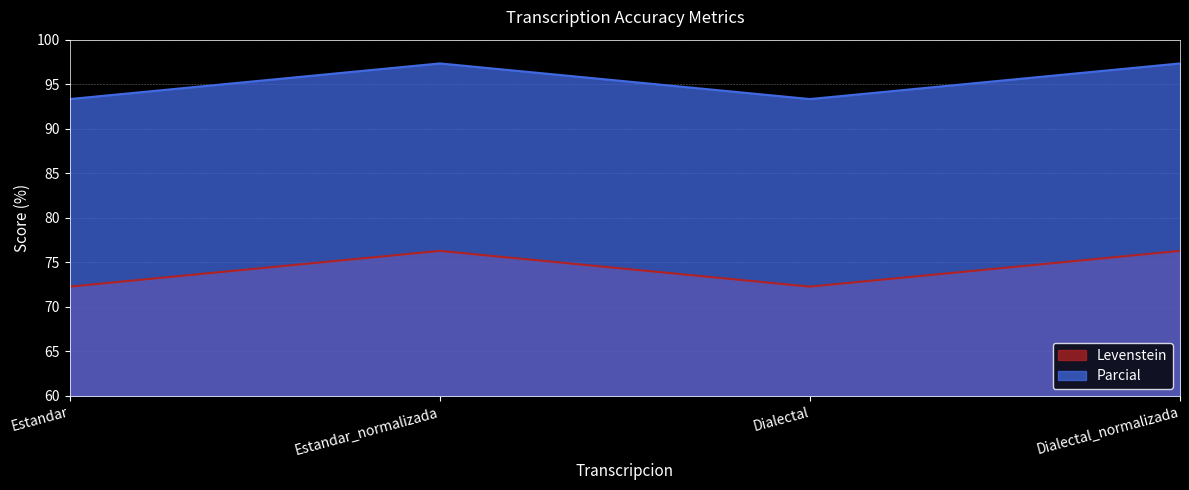

How many lines are shown in the chart?

2